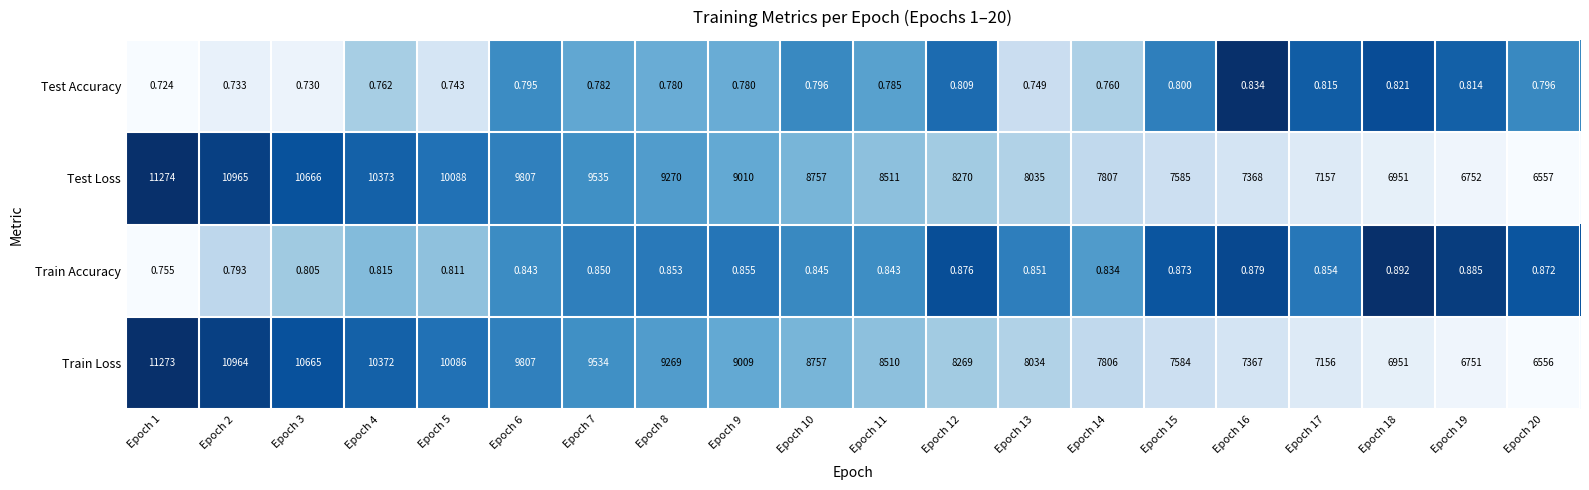

Which series has the largest total across all categories?

Test Loss